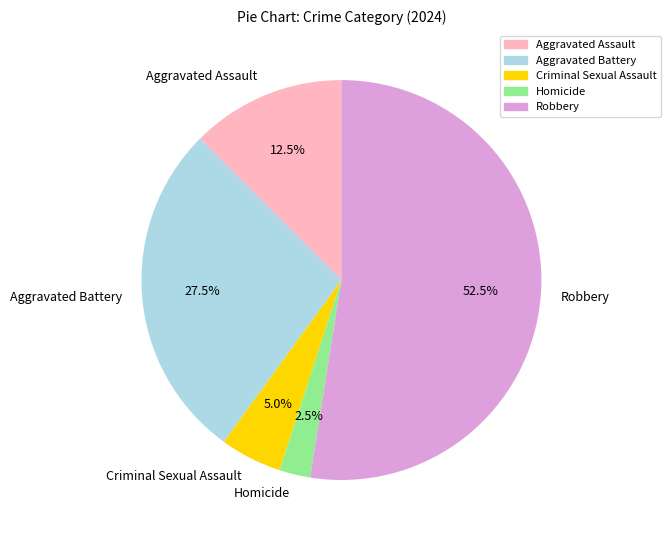

Which has a higher value, Aggravated Battery or Criminal Sexual Assault?

Aggravated Battery